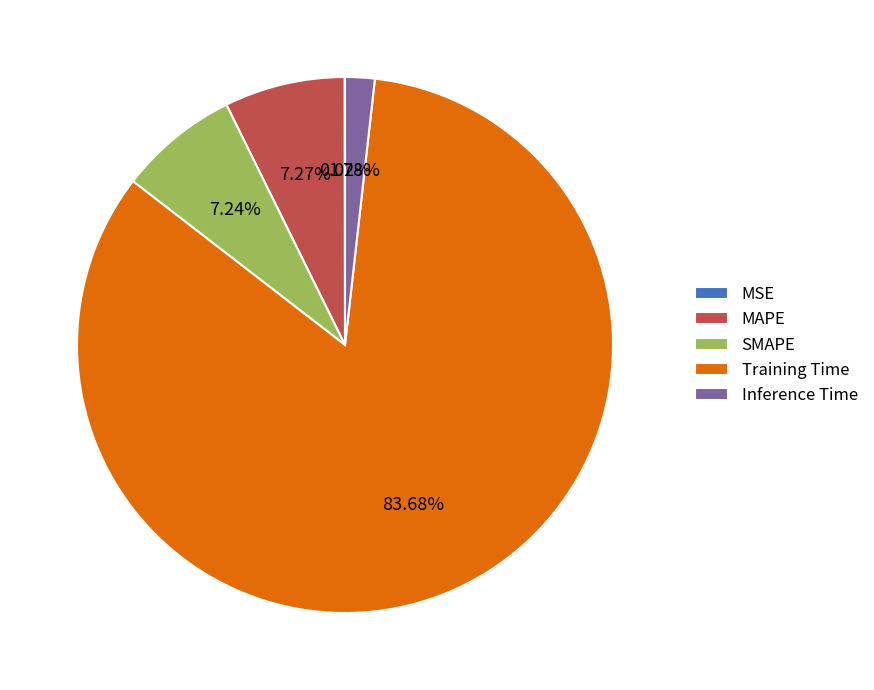

Which slice is the largest?

Training Time